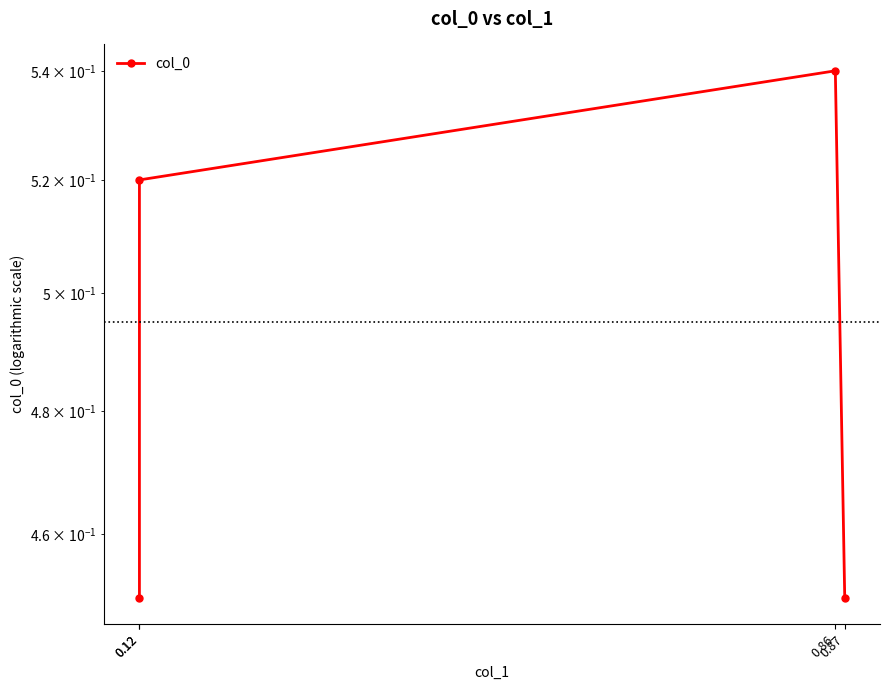

Is it true that the value at 0.12 is 0.7?

False